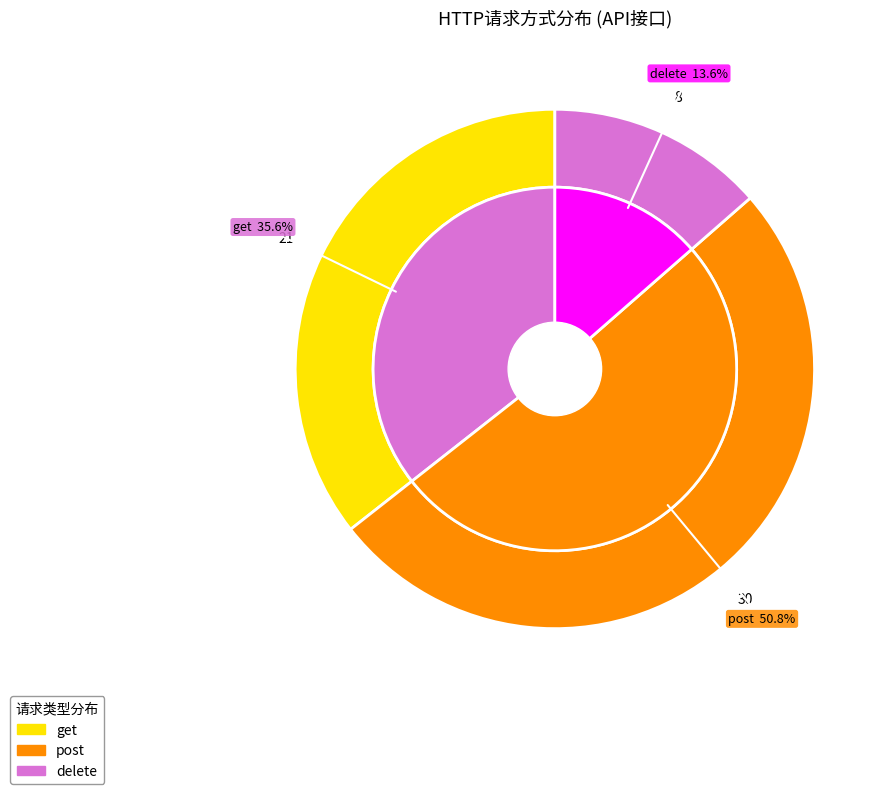

To the nearest percent, what percentage of the pie is post?

51%